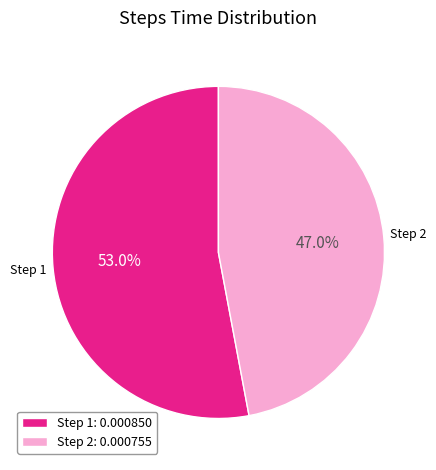

To the nearest percent, what is the average slice percentage?

50%